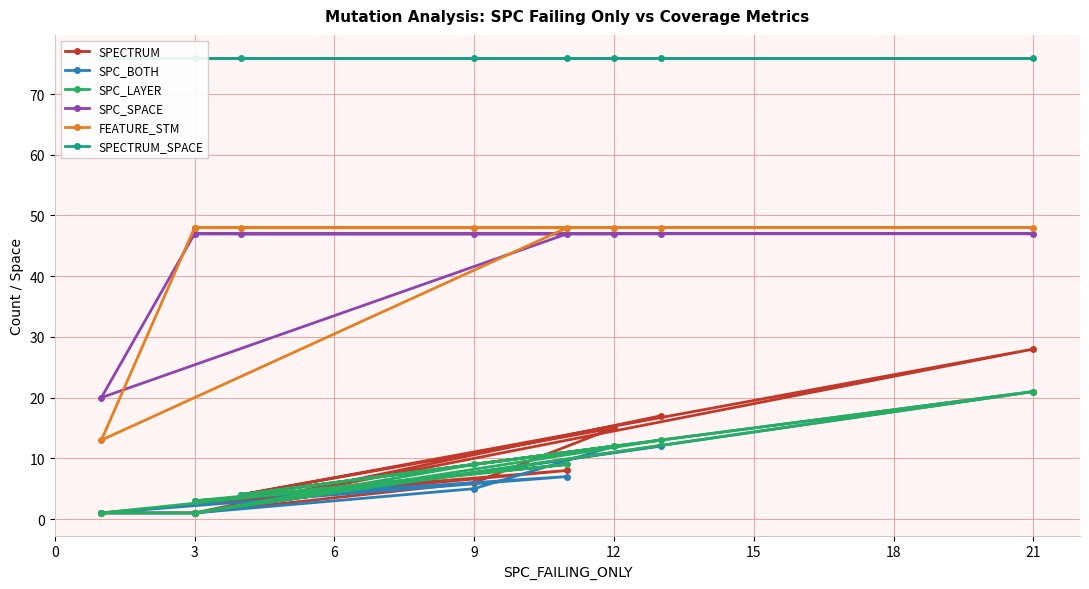

Does the chart have visible grid lines?

Yes